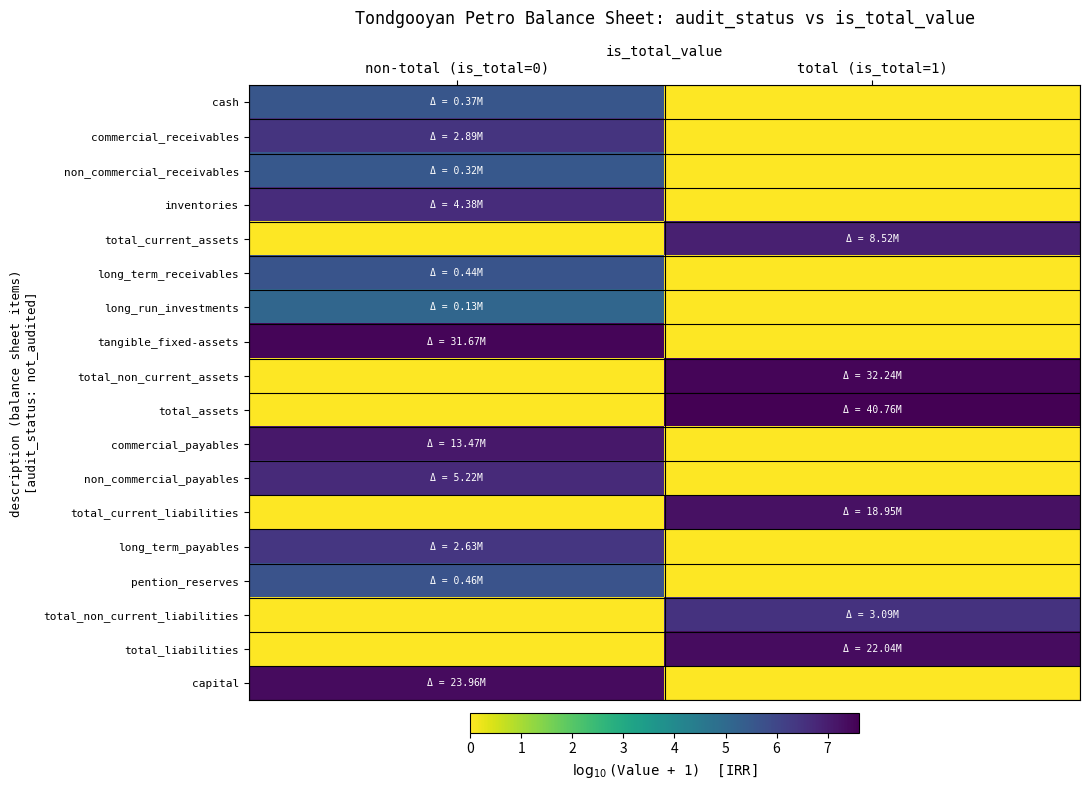

Which series has the widest spread of values?

total_assets